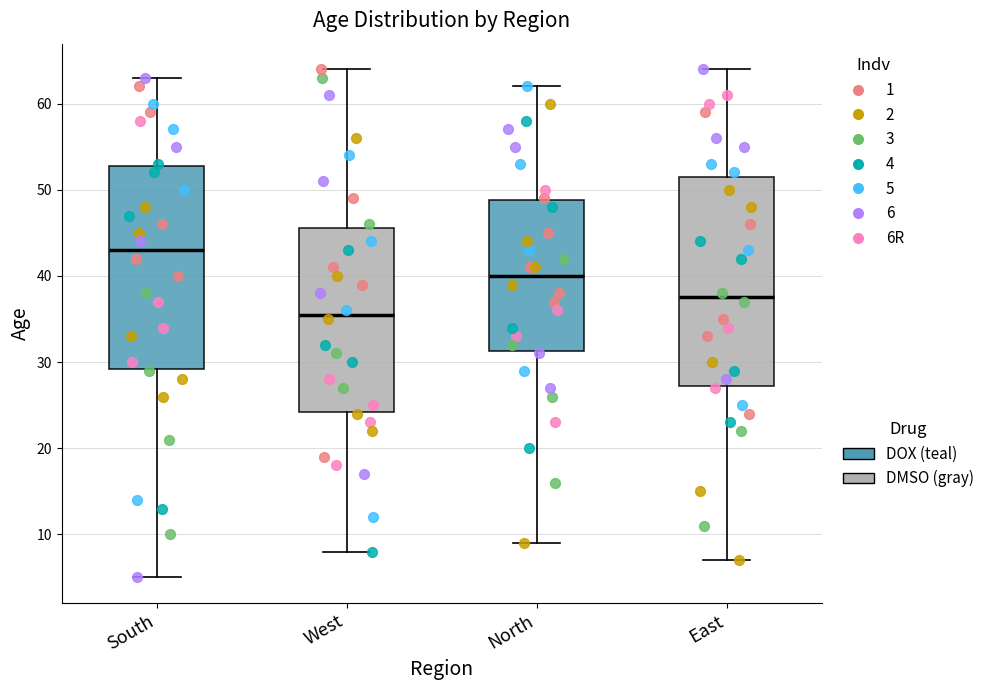

Which box has the highest median line?

South